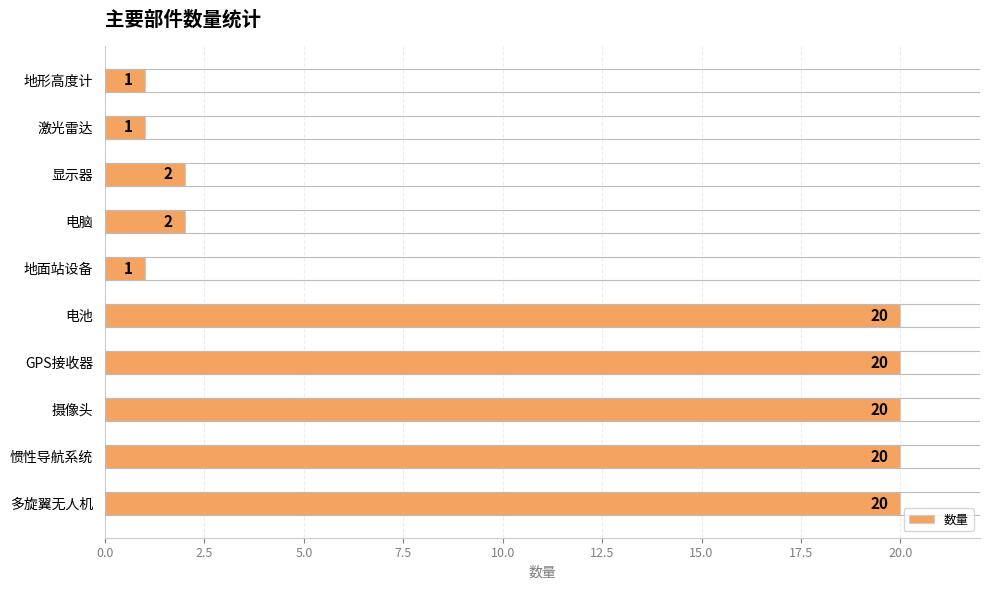

The value at 多旋翼无人机 is 20. True or false?

True